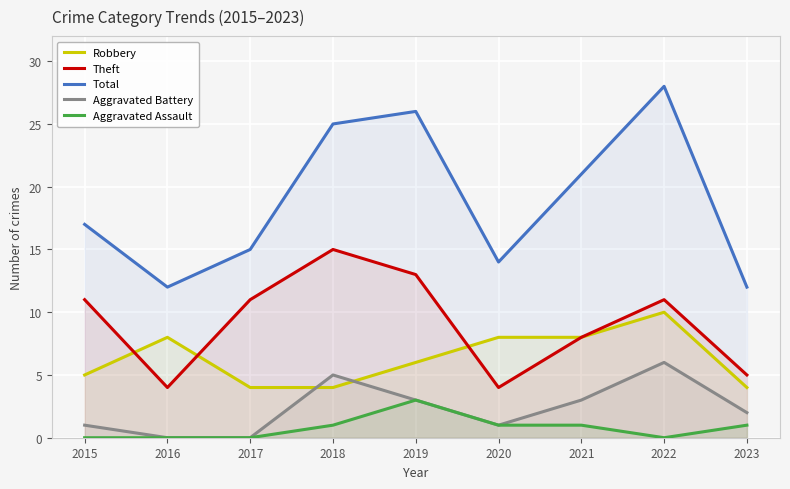

Where is the first local maximum for Theft?

2018